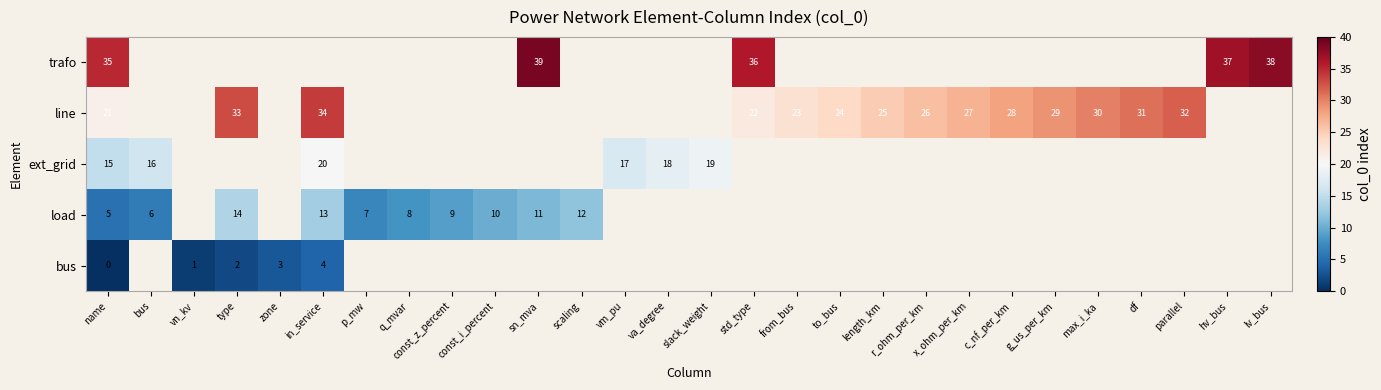

What is the difference between the highest and lowest values at name?

35